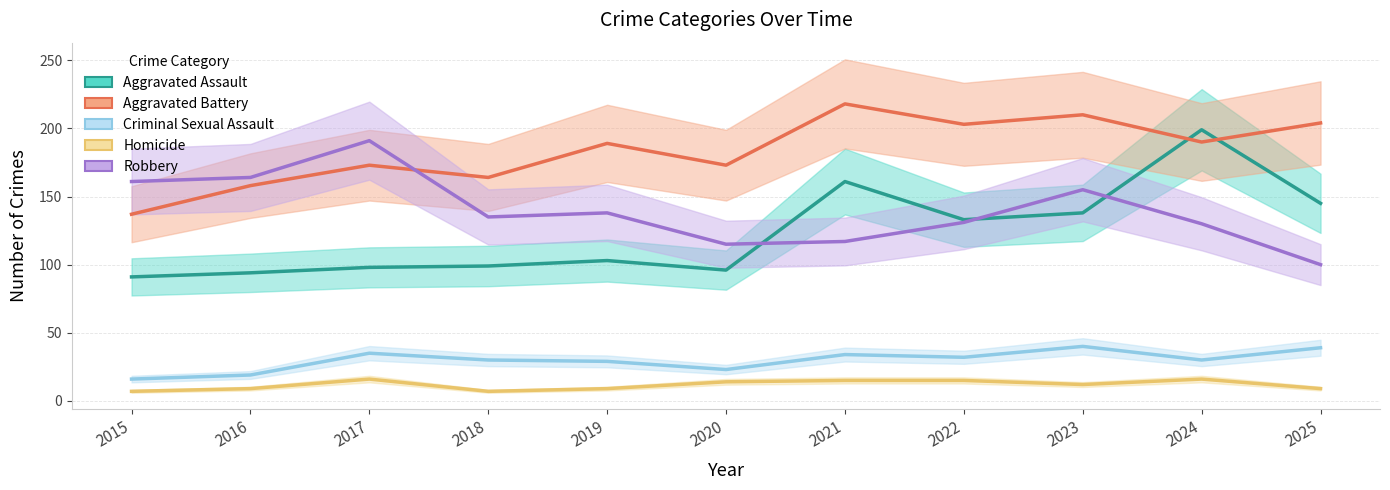

Between 2018 and 2025, which is larger?

2025